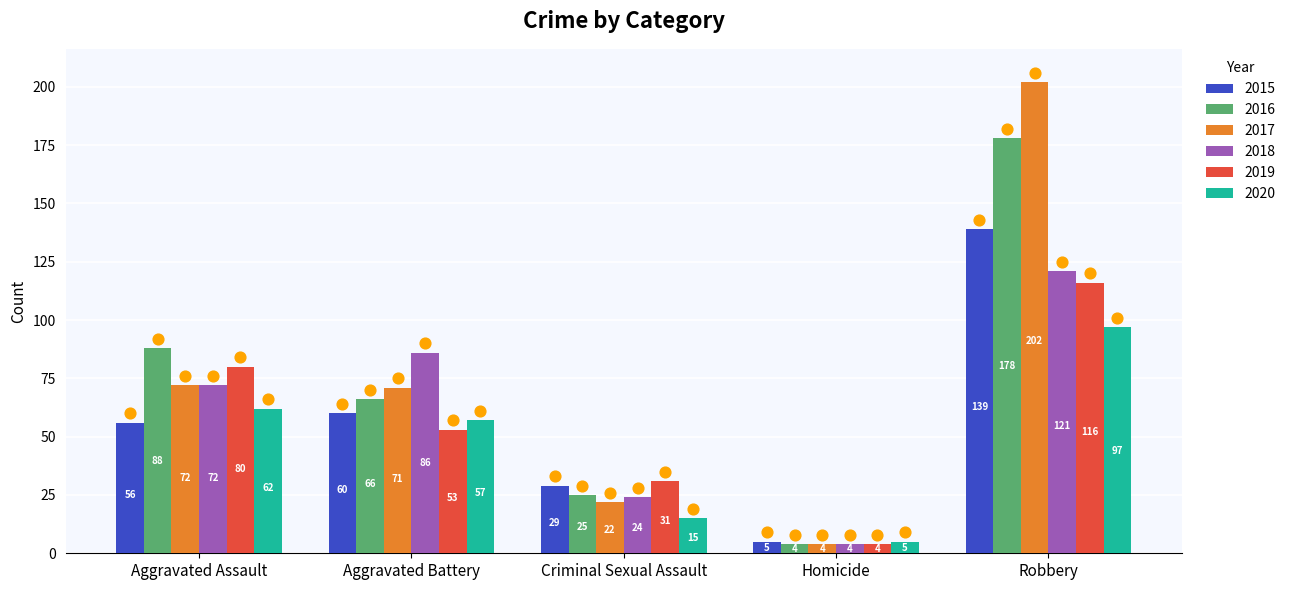

What is the total value across all series at Homicide?

26